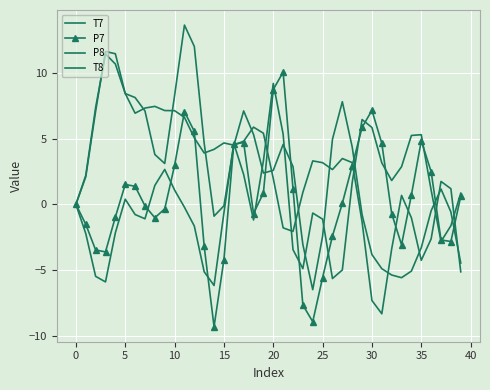

Reading left to right, transcribe all the data shown in this chart.

T7: 0.0	-2.2	-5.5	-5.9	-2.2	0.4	-0.8	-1.1	1.4	2.7	1.1	-0.2	-1.6	-5.1	-6.2	-0.6	4.6	2.3	-1.2	3.3	9.2	5.3	-3.4	-4.9	-0.7	-1.1	-5.6	-5.0	1.7	6.5	5.9	3.2	1.8	2.9	5.2	5.3	1.1	-2.8	-1.6	0.9
P7: -0.0	-1.5	-3.5	-3.6	-1.0	1.5	1.4	-0.1	-1.0	-0.3	3.0	7.1	5.6	-3.2	-9.3	-4.2	4.6	4.7	-0.7	0.9	8.7	10.1	1.2	-7.7	-8.9	-5.6	-2.4	0.1	2.9	5.9	7.2	4.6	-0.7	-3.1	0.7	4.8	2.5	-2.7	-2.8	0.6
P8: -0.0	2.2	7.4	11.4	10.7	8.4	8.1	7.1	3.8	3.1	8.3	13.6	12.0	4.7	-0.9	-0.1	4.5	7.1	5.3	2.4	2.6	4.6	2.9	-3.1	-6.5	-2.4	5.0	7.8	4.4	-0.8	-3.8	-4.9	-5.4	-5.6	-5.1	-3.3	-0.5	1.2	-0.6	-4.5
T8: 0.0	2.1	7.1	11.6	11.5	8.4	6.9	7.3	7.5	7.1	7.1	6.6	5.1	3.9	4.2	4.7	4.5	4.8	5.9	5.4	2.0	-1.8	-2.1	0.9	3.3	3.2	2.7	3.5	3.2	-1.3	-7.3	-8.3	-3.4	0.7	-1.0	-4.3	-2.6	1.7	1.2	-5.1